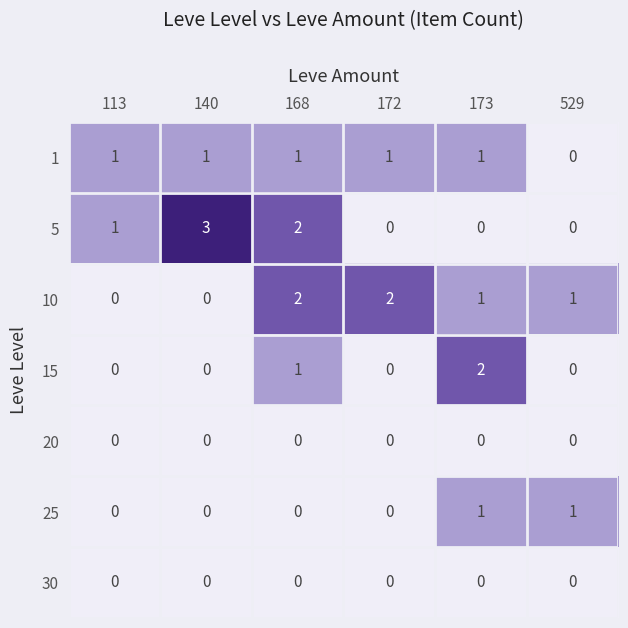

What is the greatest value displayed?

3